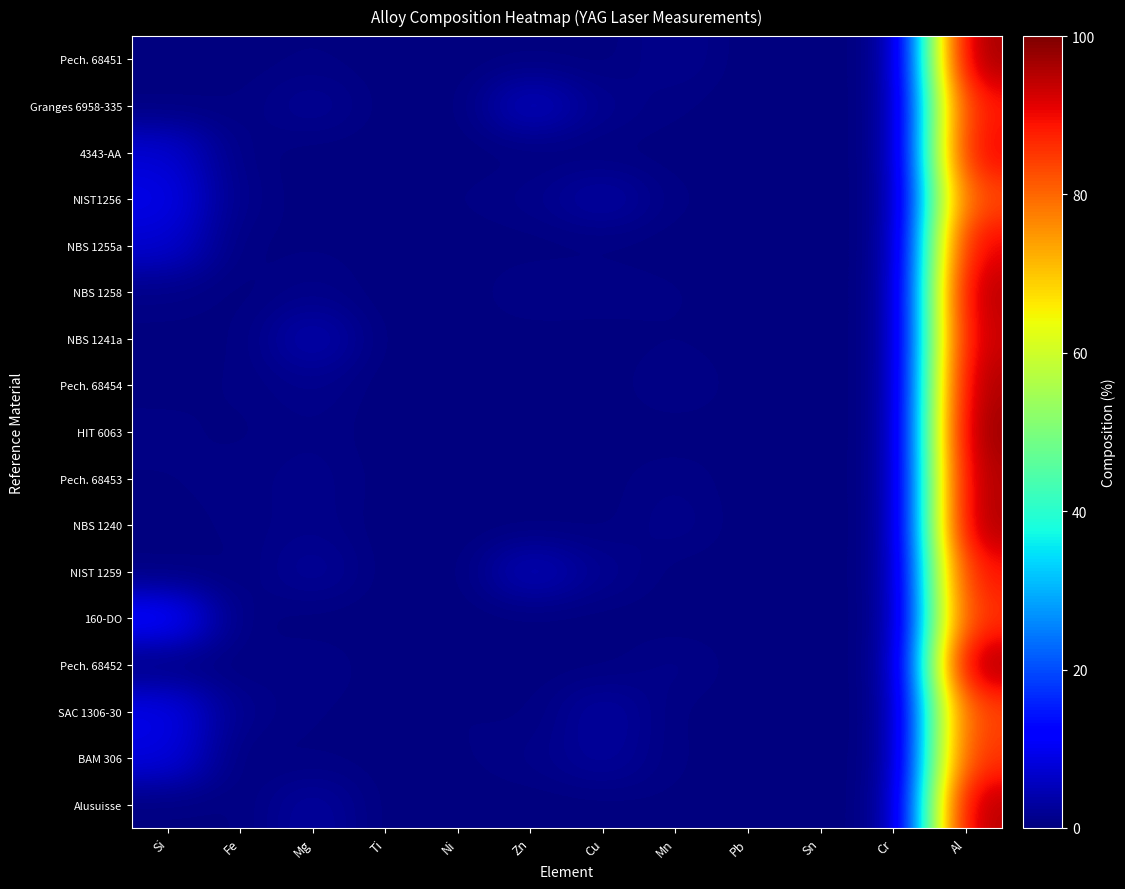

Reading left to right, list all the values displayed in this chart.

Pech. 68451: Si=0.1	Fe=0.1	Mg=0.4	Ti=0.0	Ni=0.0	Zn=0.2	Cu=0.1	Mn=1.4	Pb=0.0	Sn=0.0	Cr=0.0	Al=97.6
Granges 6958-335: Si=0.2	Fe=0.3	Mg=2.0	Ti=0.1	Ni=0.0	Zn=6.1	Cu=1.4	Mn=0.5	Pb=0.0	Sn=0.0	Cr=0.1	Al=89.4
4343-AA: Si=7.5	Fe=0.5	Mg=0.0	Ti=0.0	Ni=0.0	Zn=0.1	Cu=0.1	Mn=0.1	Pb=0.0	Sn=0.0	Cr=0.0	Al=91.4
NIST1256: Si=9.4	Fe=0.9	Mg=0.1	Ti=0.1	Ni=0.4	Zn=1.0	Cu=3.5	Mn=0.4	Pb=0.1	Sn=0.0	Cr=0.1	Al=84.2
NBS 1255a: Si=7.2	Fe=0.1	Mg=0.4	Ti=0.2	Ni=0.0	Zn=0.1	Cu=0.1	Mn=0.1	Pb=0.0	Sn=0.0	Cr=0.0	Al=91.8
NBS 1258: Si=0.8	Fe=0.1	Mg=1.0	Ti=0.0	Ni=0.0	Zn=1.0	Cu=0.8	Mn=0.5	Pb=0.0	Sn=0.0	Cr=0.0	Al=95.8
NBS 1241a: Si=0.2	Fe=0.2	Mg=4.5	Ti=0.0	Ni=0.0	Zn=0.1	Cu=0.1	Mn=0.4	Pb=0.0	Sn=0.0	Cr=0.0	Al=94.5
Pech. 68454: Si=0.3	Fe=0.4	Mg=1.3	Ti=0.0	Ni=0.0	Zn=0.0	Cu=0.0	Mn=1.2	Pb=0.0	Sn=0.0	Cr=0.0	Al=96.8
HIT 6063: Si=0.5	Fe=0.2	Mg=0.8	Ti=0.0	Ni=0.0	Zn=0.0	Cu=0.0	Mn=0.0	Pb=0.0	Sn=0.0	Cr=0.0	Al=98.4
Pech. 68453: Si=0.4	Fe=0.6	Mg=1.1	Ti=0.1	Ni=0.0	Zn=0.1	Cu=0.2	Mn=0.8	Pb=0.0	Sn=0.0	Cr=0.1	Al=96.6
NBS 1240: Si=0.2	Fe=0.5	Mg=1.1	Ti=0.0	Ni=0.0	Zn=0.1	Cu=0.1	Mn=1.3	Pb=0.0	Sn=0.0	Cr=0.0	Al=96.7
NIST 1259: Si=0.2	Fe=0.2	Mg=2.5	Ti=0.0	Ni=0.0	Zn=5.4	Cu=1.6	Mn=0.1	Pb=0.0	Sn=0.0	Cr=0.2	Al=89.8
160-DO: Si=12.5	Fe=0.3	Mg=0.0	Ti=0.1	Ni=0.0	Zn=0.1	Cu=0.1	Mn=0.0	Pb=0.0	Sn=0.0	Cr=0.0	Al=86.8
Pech. 68452: Si=0.2	Fe=0.3	Mg=0.9	Ti=0.1	Ni=0.0	Zn=0.1	Cu=0.1	Mn=1.1	Pb=0.0	Sn=0.0	Cr=0.0	Al=97.2
SAC 1306-30: Si=9.5	Fe=1.2	Mg=0.4	Ti=0.2	Ni=0.5	Zn=0.2	Cu=3.1	Mn=0.3	Pb=0.0	Sn=0.0	Cr=0.0	Al=84.8
BAM 306: Si=8.6	Fe=0.0	Mg=0.3	Ti=0.2	Ni=0.3	Zn=0.9	Cu=2.6	Mn=0.3	Pb=0.2	Sn=0.1	Cr=0.0	Al=86.6
Alusuisse: Si=0.2	Fe=0.2	Mg=2.9	Ti=0.0	Ni=0.0	Zn=0.0	Cu=0.1	Mn=0.3	Pb=0.0	Sn=0.0	Cr=0.2	Al=95.9